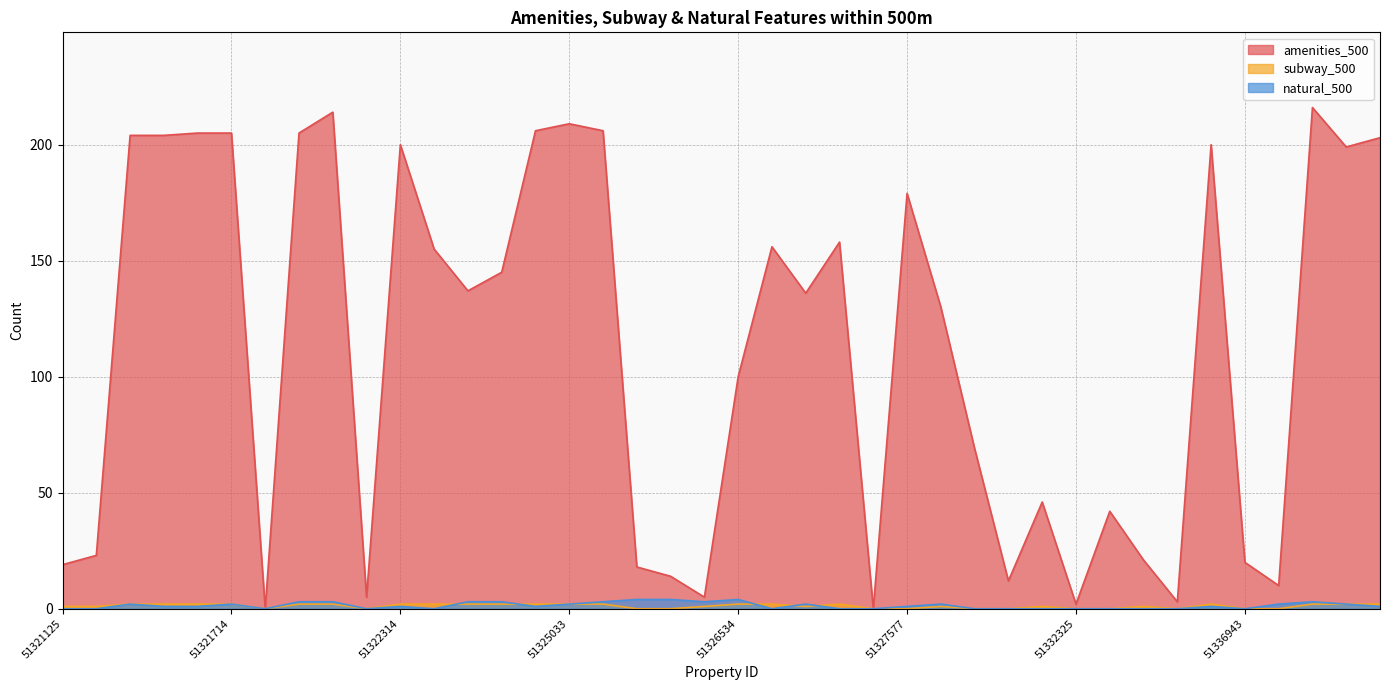

True or false: subway_500 and amenities_500 intersect in this chart.

False